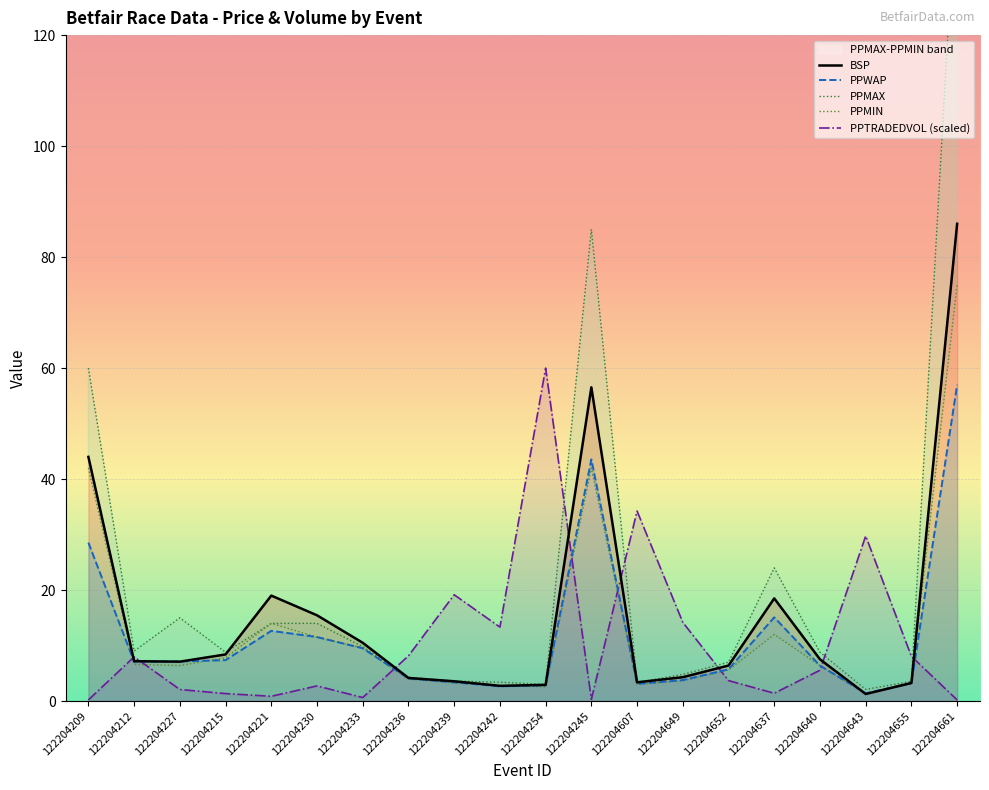

Reading left to right, transcribe all the data shown in this chart.

BSP: 44.0	7.2	7.1	8.4	19.0	15.5	10.5	4.2	3.6	2.7	2.9	56.5	3.4	4.3	6.4	18.5	7.5	1.3	3.2	86.0
PPWAP: 28.6	7.1	7.1	7.4	12.6	11.5	9.5	4.1	3.4	2.7	2.8	43.5	3.1	3.8	5.7	15.1	6.4	1.4	3.2	57.0
PPMAX: 60.0	9.0	15.0	8.8	14.0	14.0	9.8	4.3	3.6	3.4	3.0	85.0	3.4	4.8	7.0	24.0	8.8	2.1	3.5	150.0
PPMIN: 42.0	6.6	6.4	7.8	14.0	11.5	9.6	4.0	3.3	2.8	2.5	42.0	3.0	3.6	5.6	12.0	6.4	1.3	3.4	75.0
PPTRADEDVOL (scaled): 0.2	8.0	2.1	1.3	0.9	2.7	0.6	8.1	19.2	13.3	60.0	0.3	34.2	14.2	3.7	1.4	5.6	29.7	8.0	0.2